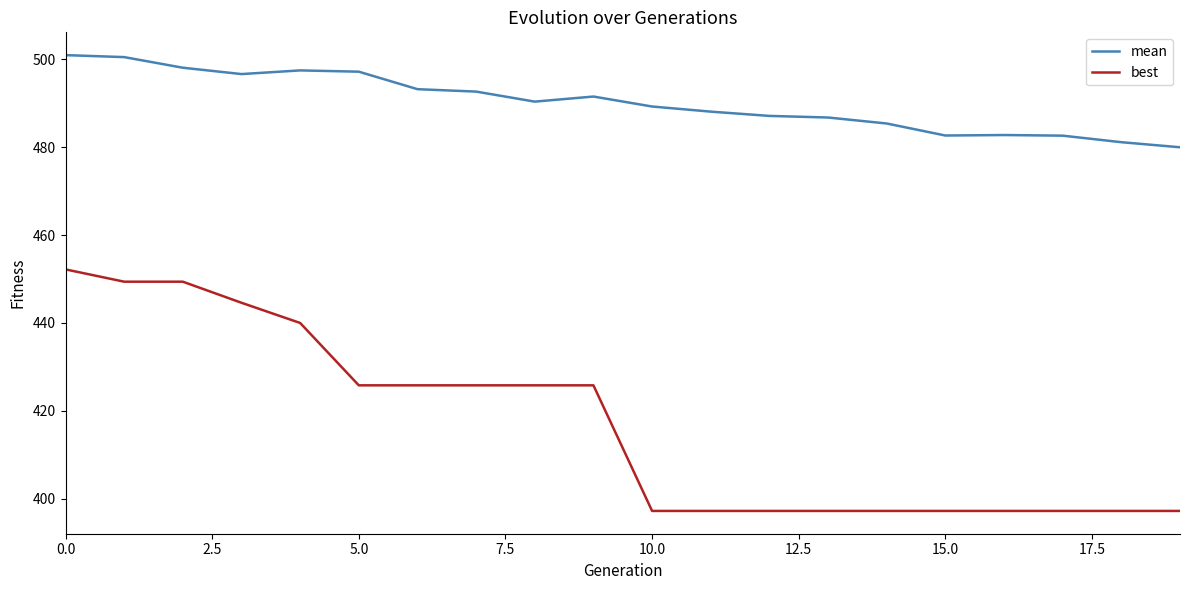

Which series has the largest total across all categories?

mean